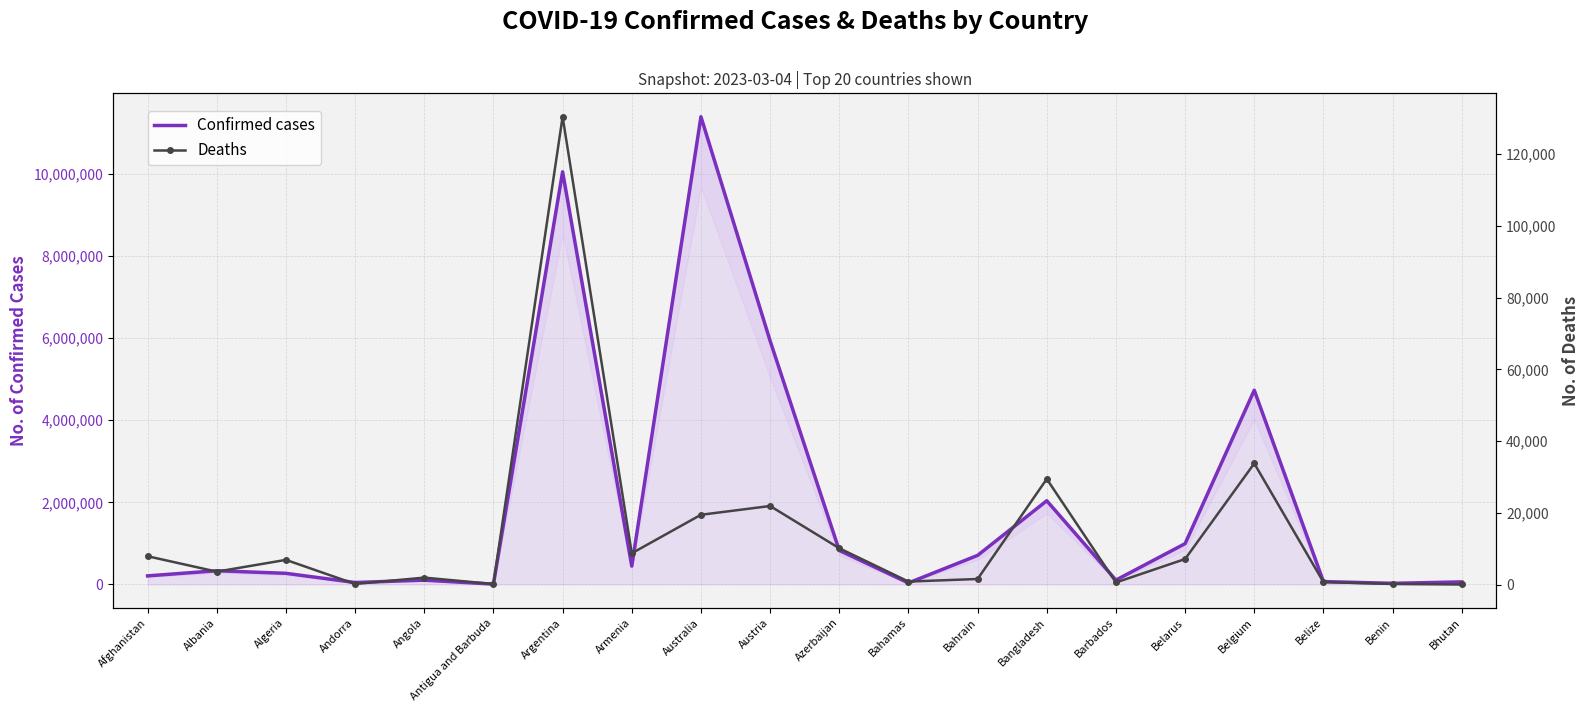

At which category is the sum across all series the highest?

Australia